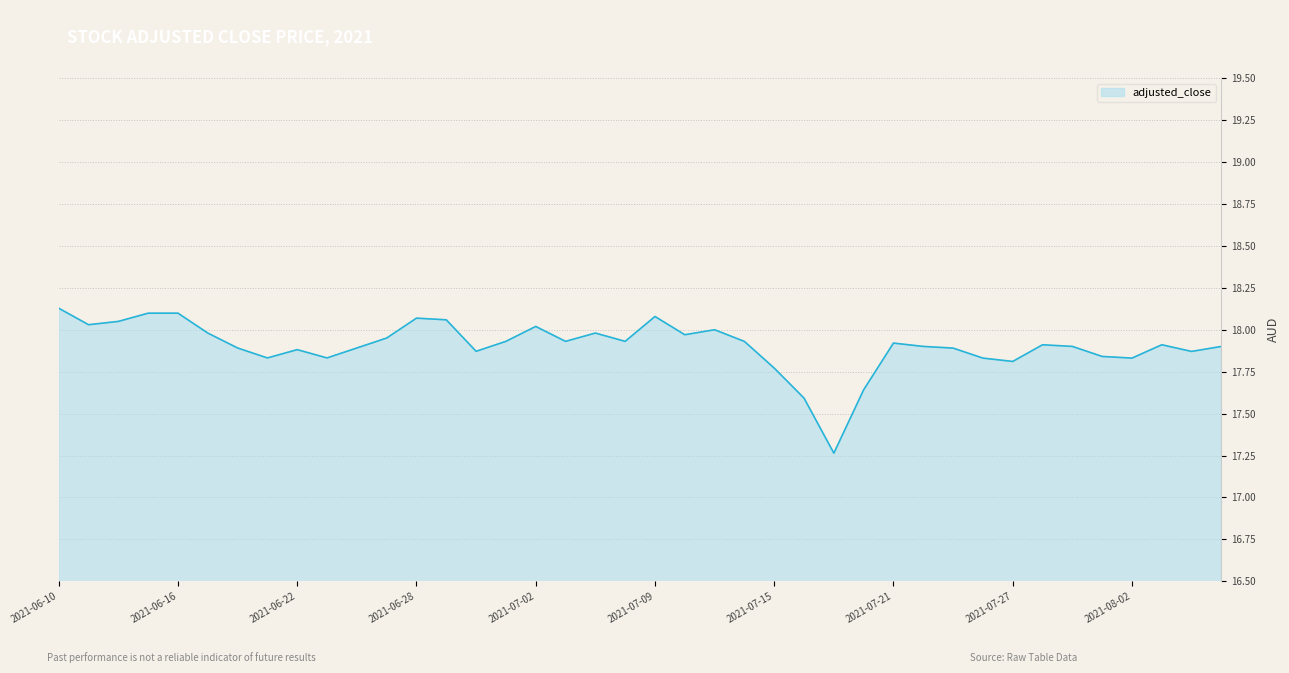

What is the difference between the maximum and minimum values?

0.9